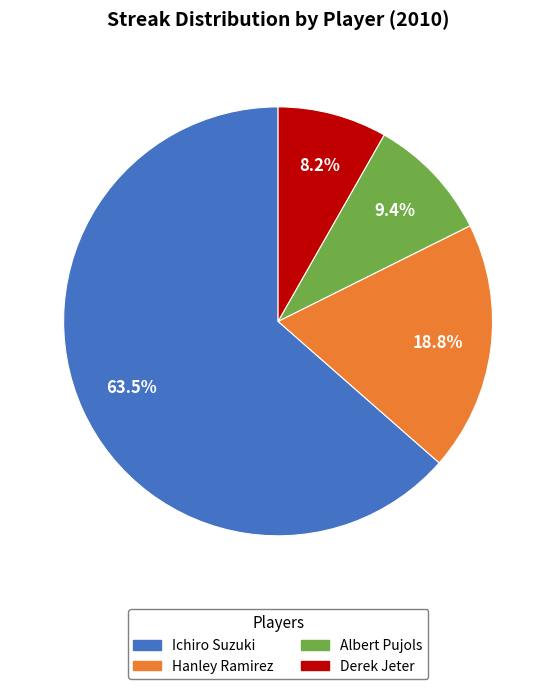

Between Derek Jeter and Albert Pujols, which is larger?

Albert Pujols